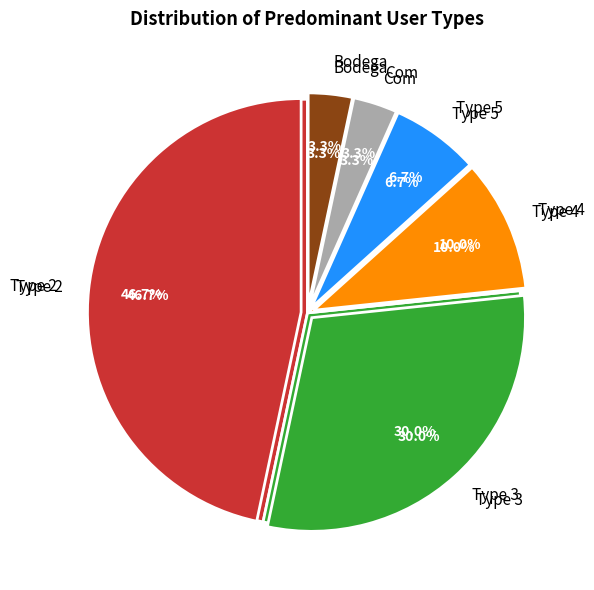

Which category has the smallest portion of the pie?

com